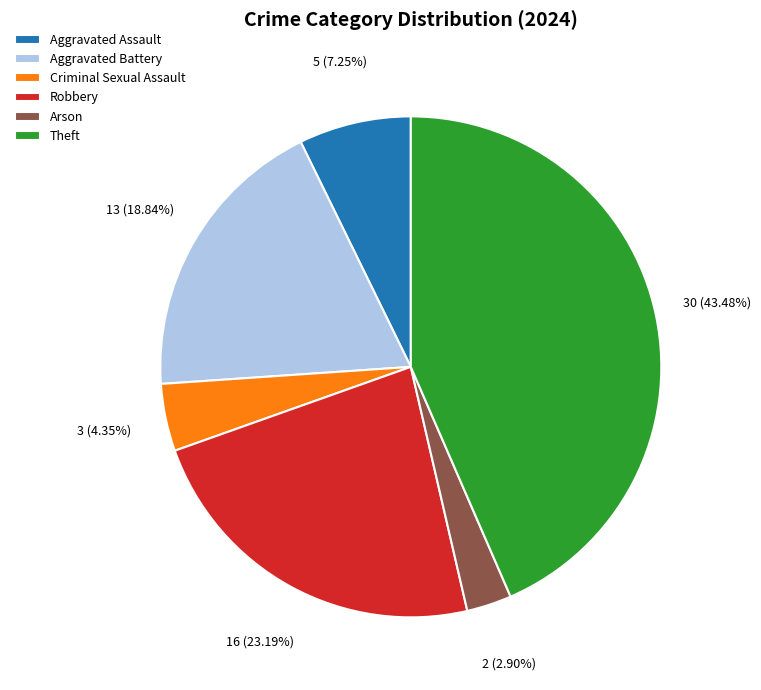

To the nearest percent, what portion does Criminal Sexual Assault represent?

4%